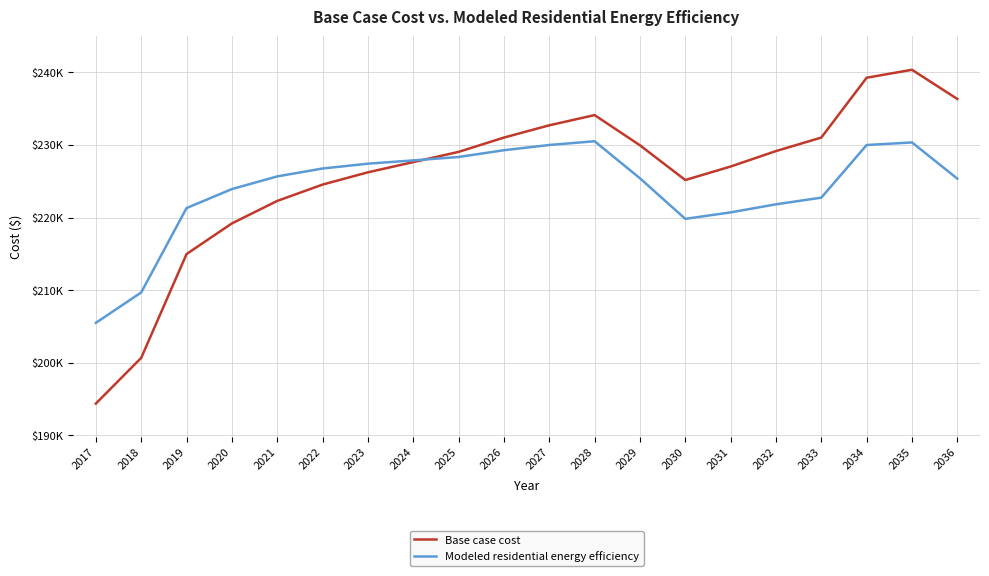

What is the difference between the highest and lowest values at 2018?

9013.3